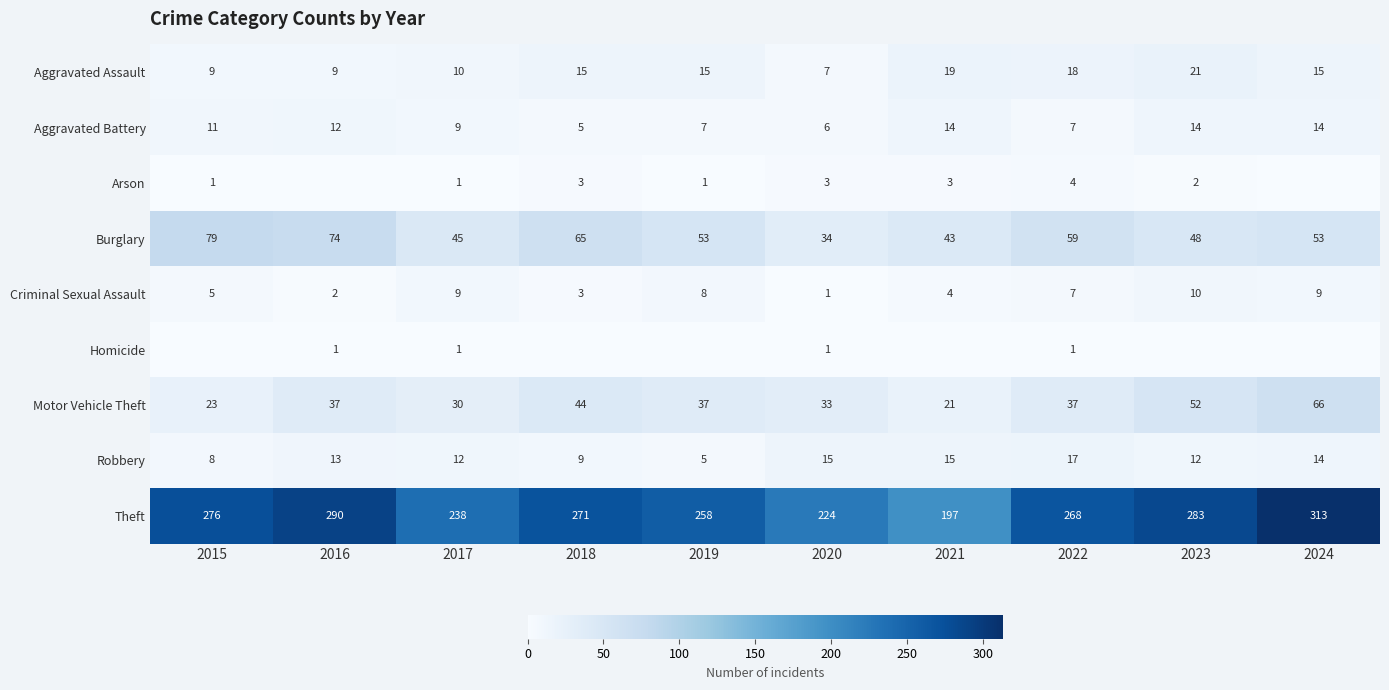

Which category has the highest value in the Motor Vehicle Theft series?

2024